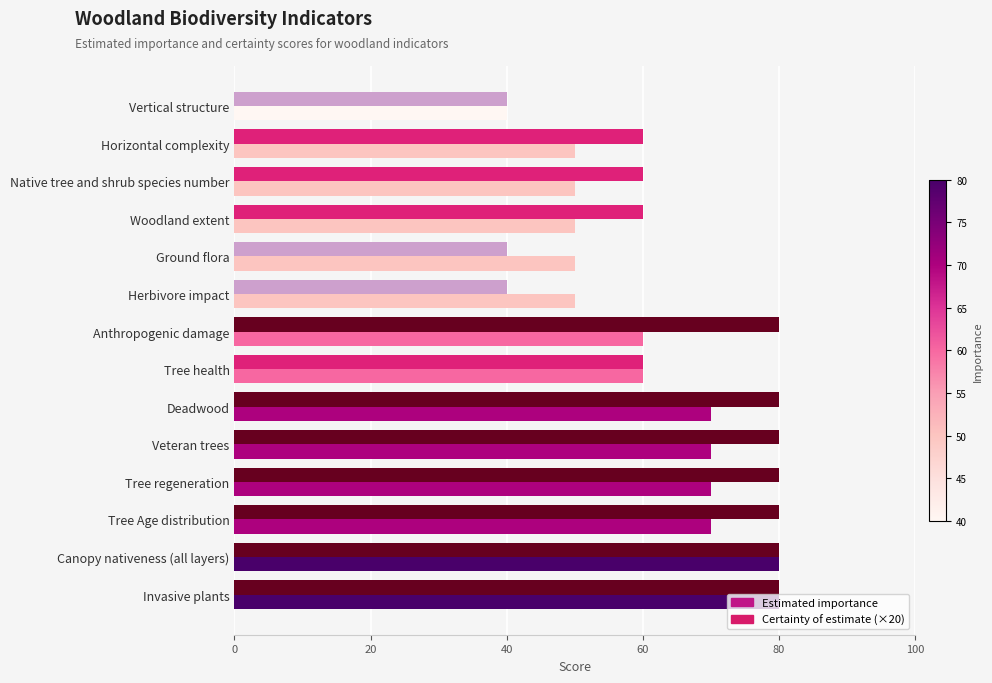

What is the sum of all Estimated importance values?

850